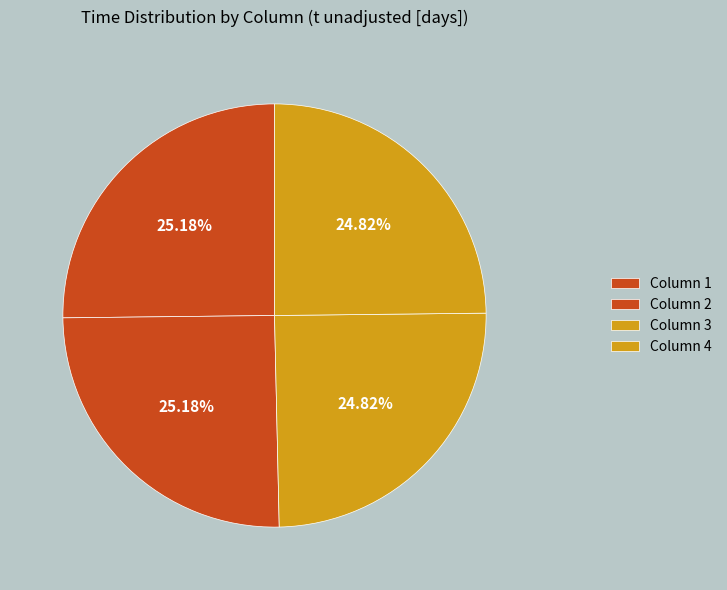

What percentage is the Column 4 slice, to the nearest percent?

25%